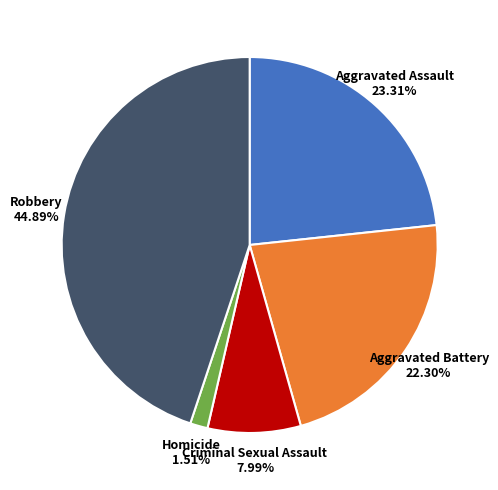

Is Aggravated Battery 22.30% the majority of the pie?

No